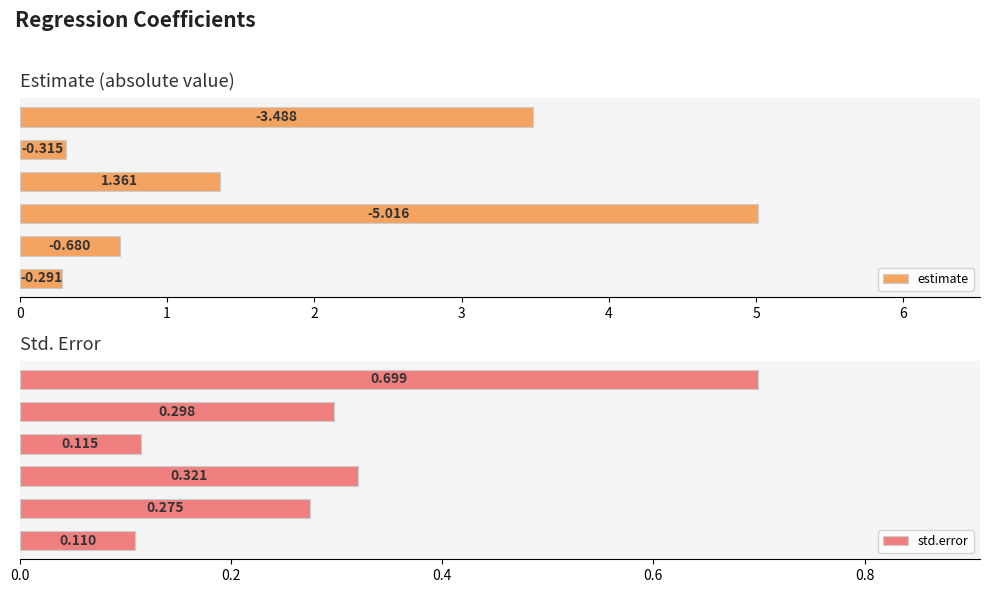

Reading right to left, transcribe all the data shown in this chart.

estimate: 5=0.3	4=0.7	3=5.0	2=1.4	1=0.3	0=3.5
std.error: 5=0.1	4=0.3	3=0.3	2=0.1	1=0.3	0=0.7